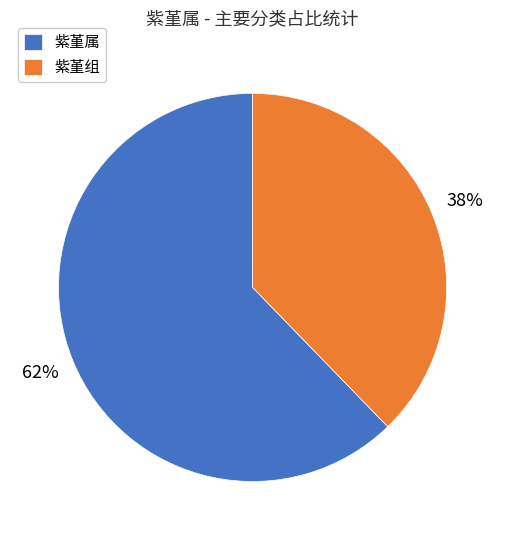

To the nearest percent, what percentage of the pie is 紫堇属?

62%